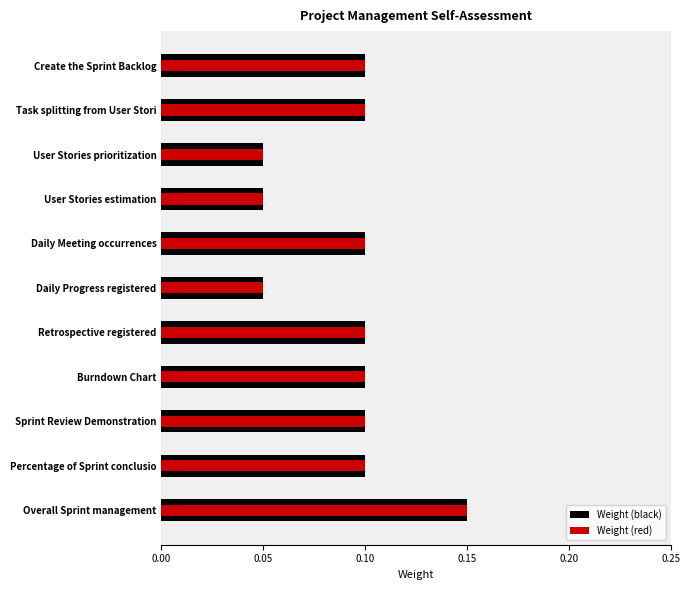

The value of Weight (red) at Daily Meeting occurrences is 0.1. True or false?

False